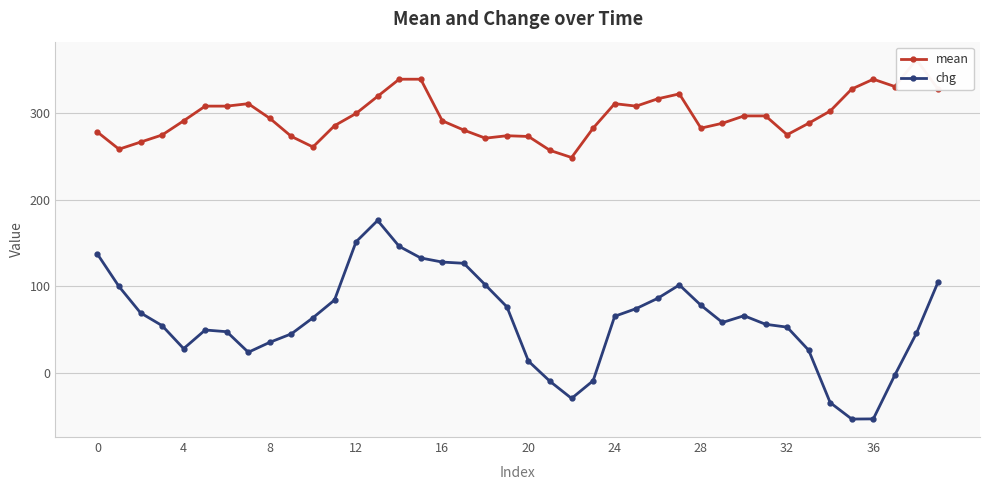

Reading right to left, list all the values displayed in this chart.

mean: 328.3	362.2	331.1	339.6	328.3	302.8	288.7	275.4	297.1	297.1	288.7	283.0	322.6	317.0	308.5	311.3	283.0	249.0	257.2	273.4	274.2	271.4	280.7	291.5	339.6	339.6	319.8	300.0	285.8	261.2	273.4	294.3	311.3	308.5	308.5	291.5	275.1	266.9	258.7	278.5
chg: 104.7	45.7	-2.5	-53.3	-53.5	-34.5	26.2	52.8	56.1	66.0	58.2	78.2	101.6	86.2	74.3	65.4	-9.1	-29.6	-9.9	13.5	76.3	101.6	126.7	128.1	132.8	146.3	176.2	151.6	84.2	63.7	45.1	35.3	23.8	47.5	49.5	28.0	54.6	69.3	99.8	137.3